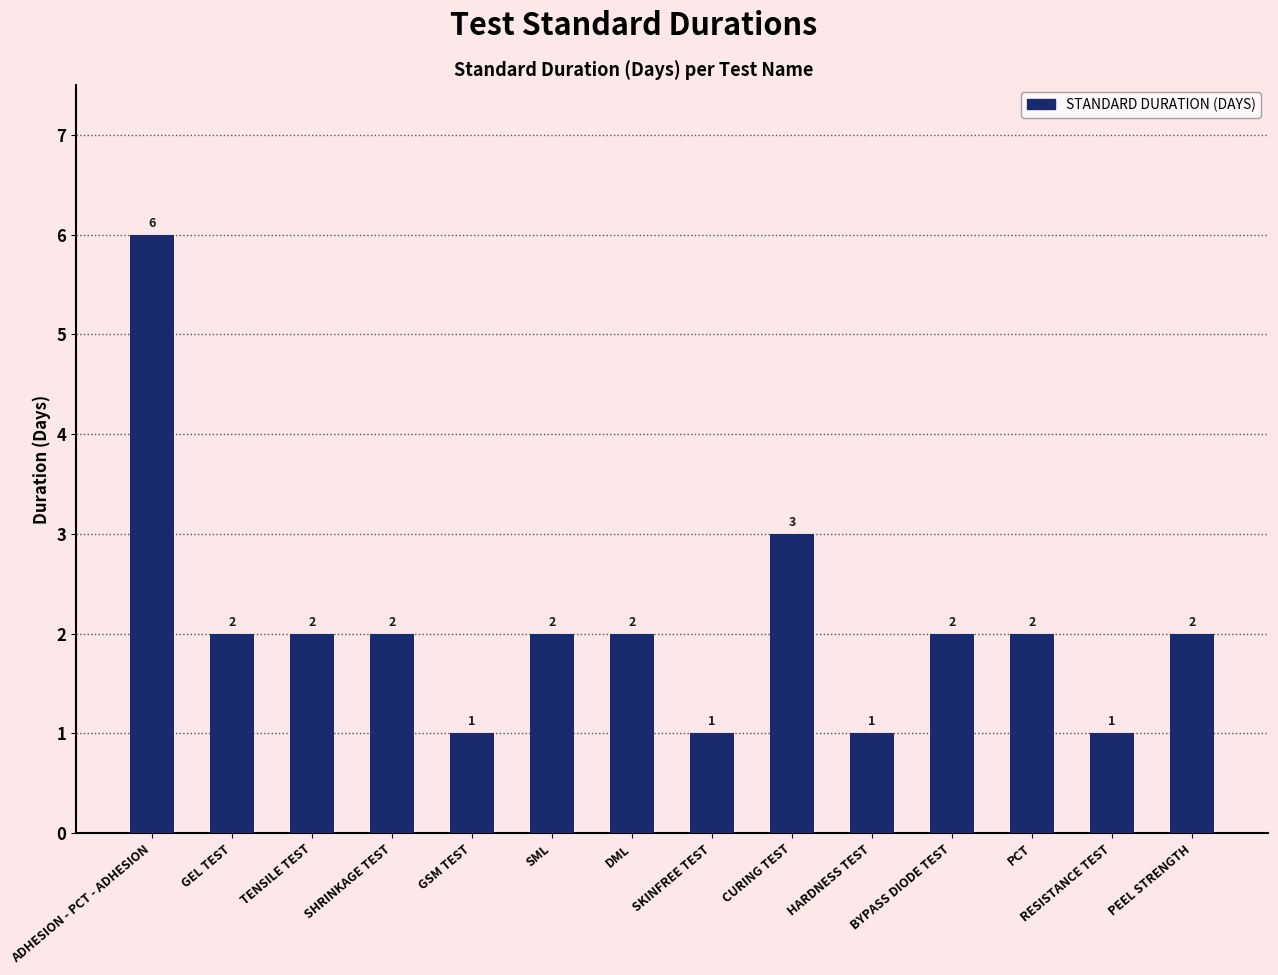

How many series are shown in this chart?

1